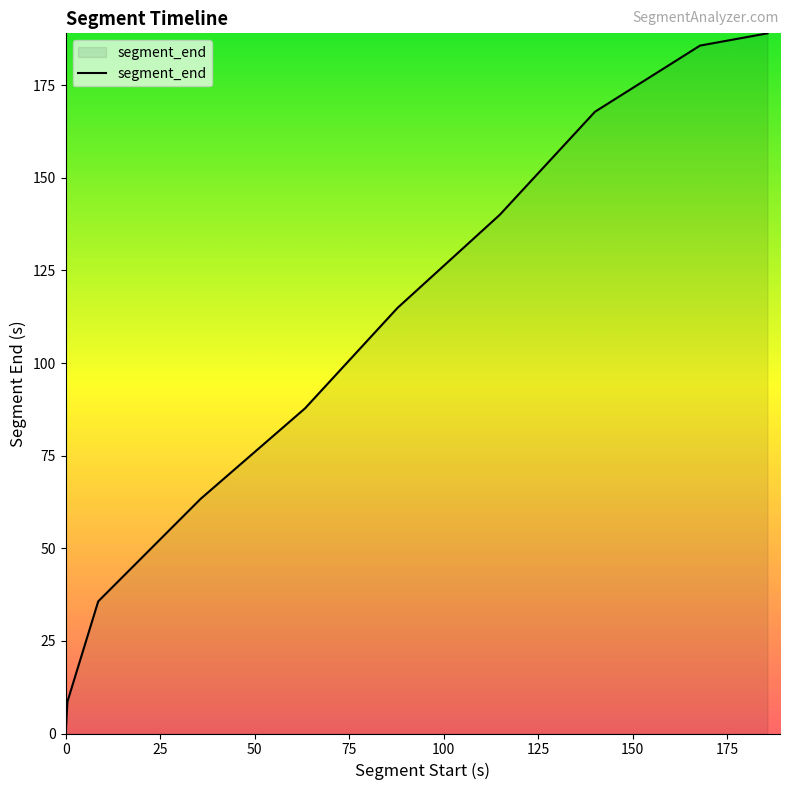

Reading left to right, extract all data points from this chart.

0.4	8.6	35.7	63.3	87.8	114.9	140.0	167.8	185.7	189.0